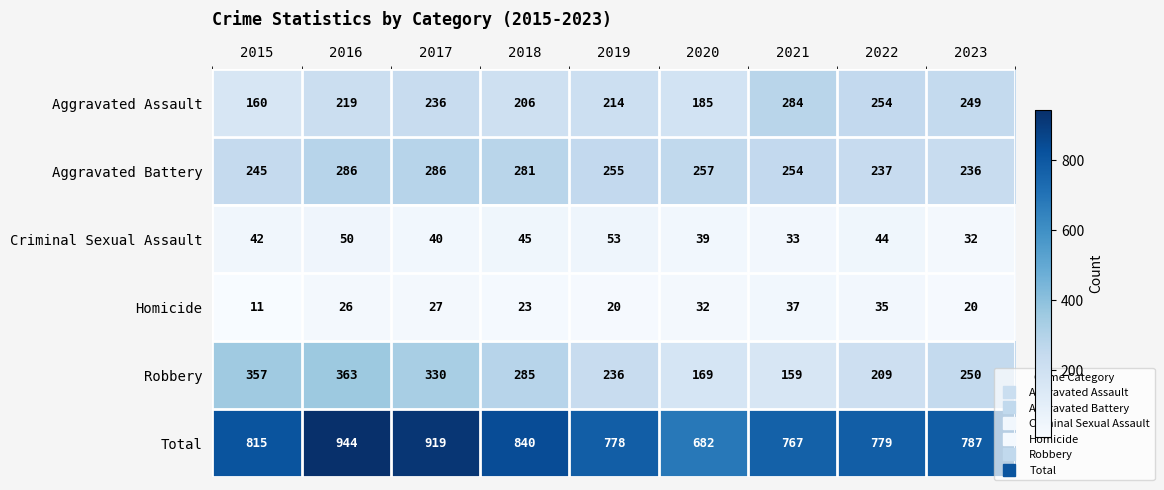

What is the spread (max minus min) of values at 2018?

817